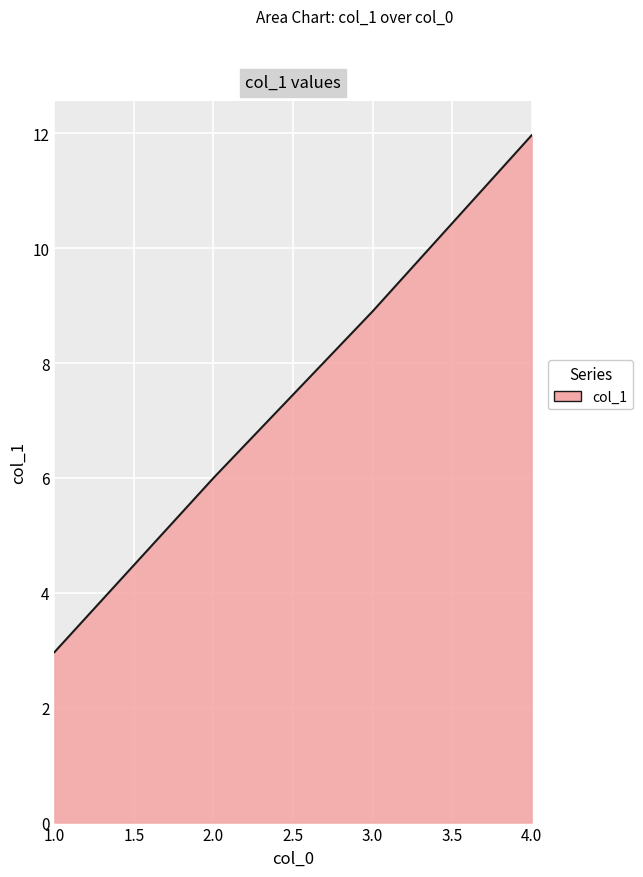

Is it true that the value at 3.0 is 8.9?

True